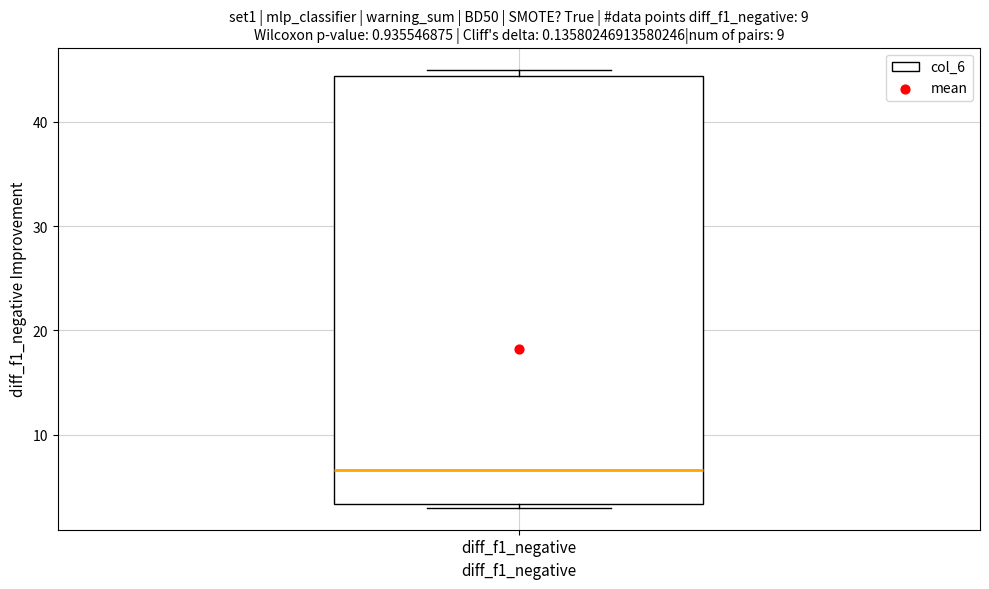

Where is the lower edge of the box for diff_f1_negative on the y-axis? The values are not printed on the chart, so give them approximately, as read against the axis.

3